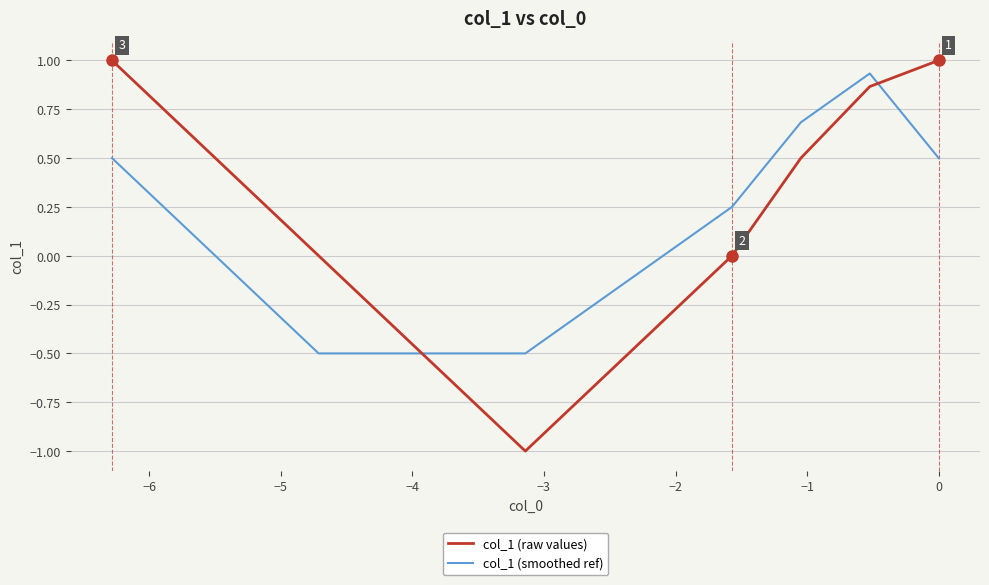

What is the total value across all series at −3?

-1.5